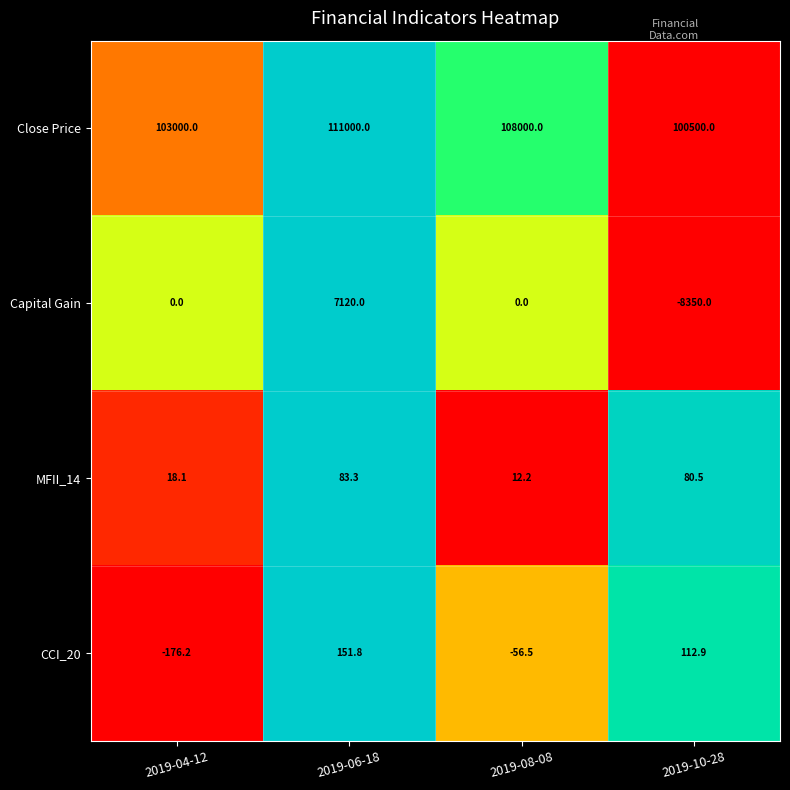

What is the difference between the MFII_14 values at 2019-06-18 and 2019-10-28?

2.8